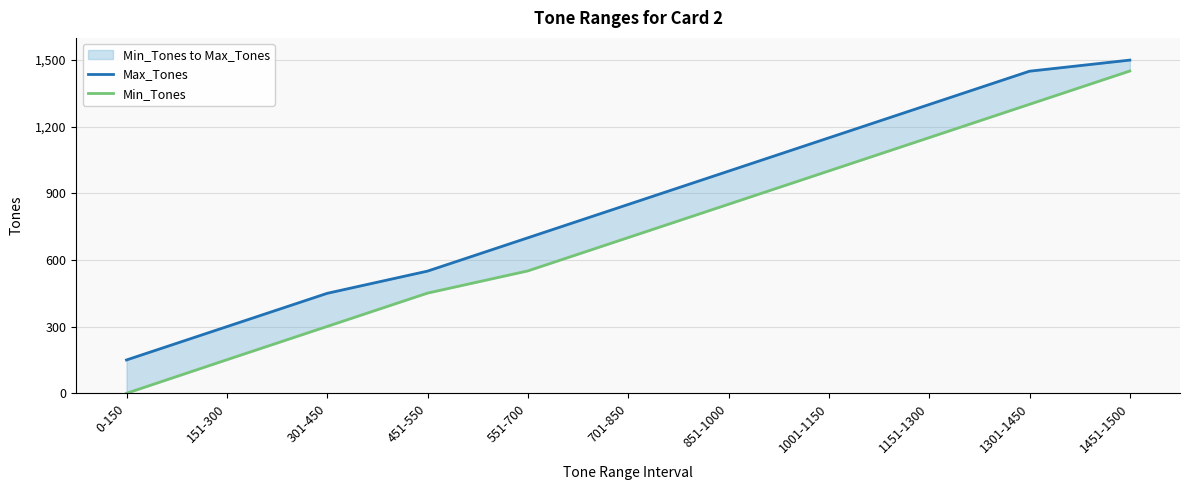

List the series in order of their overall mean, highest first.

Max_Tones, Min_Tones